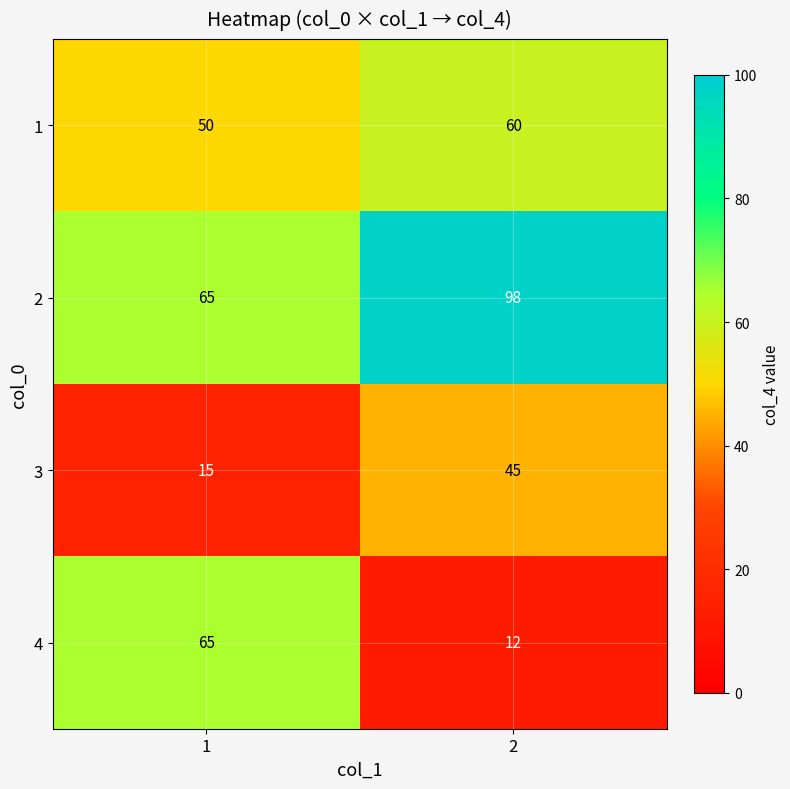

What is the minimum value for 4?

12